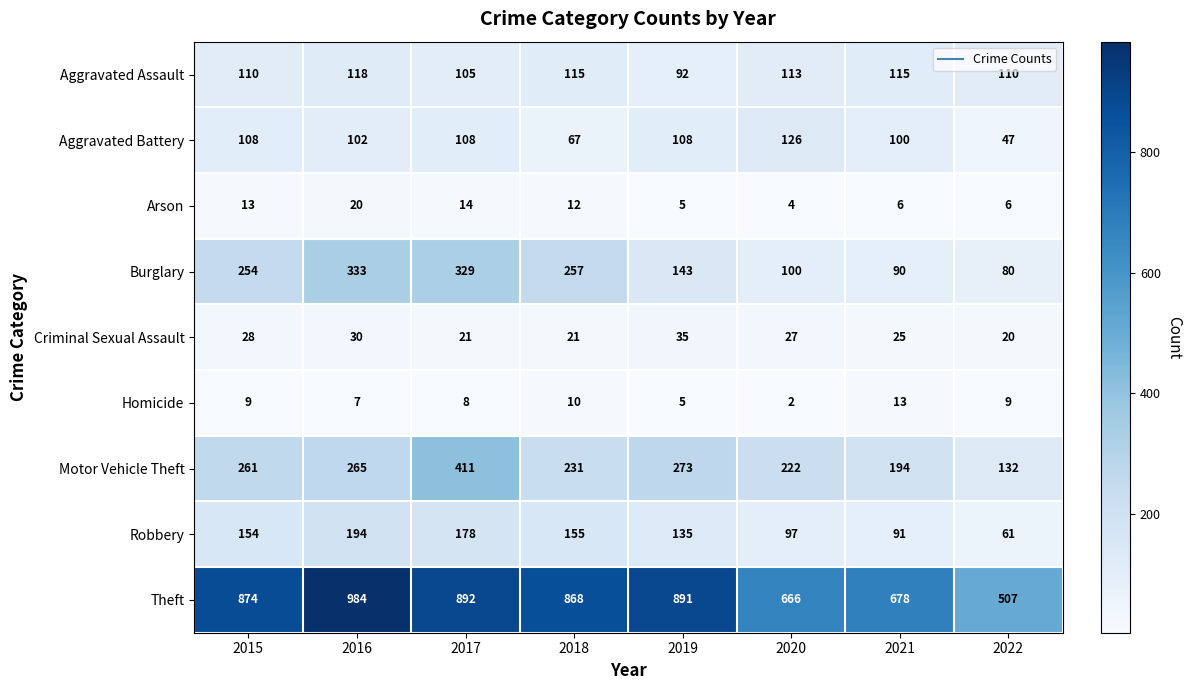

The value of Theft at 2022 is 507. True or false?

True